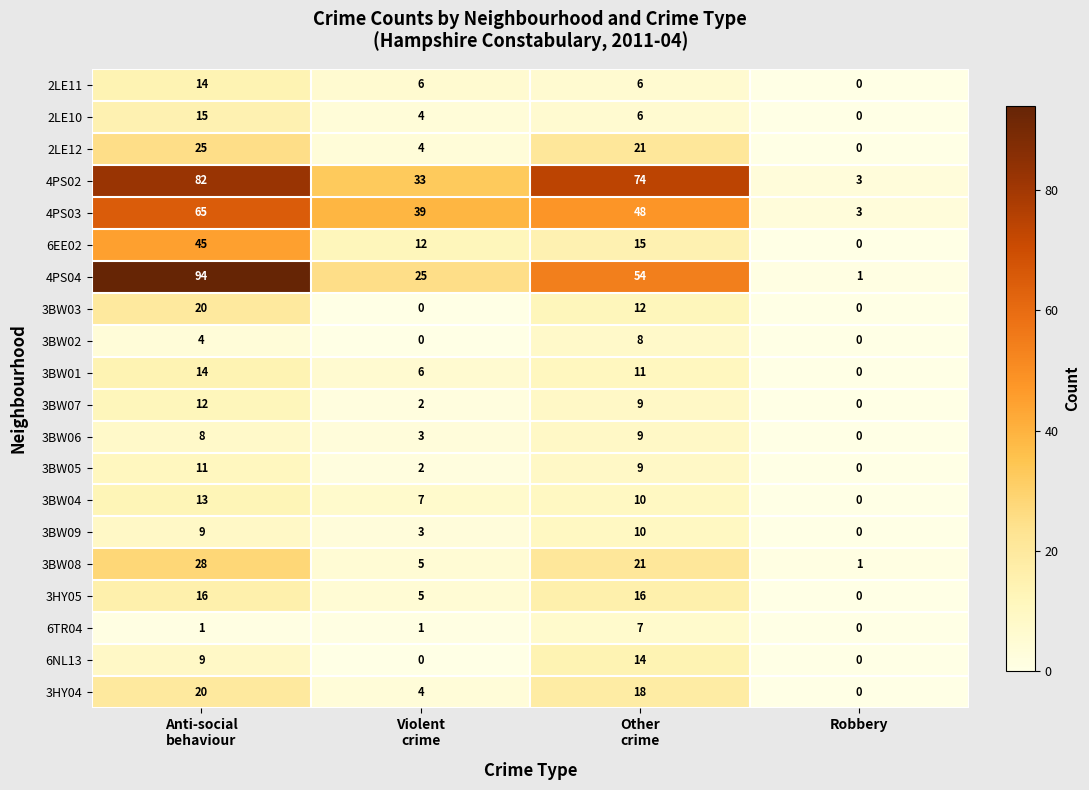

How many 3BW03 values are between 0 and 20?

4